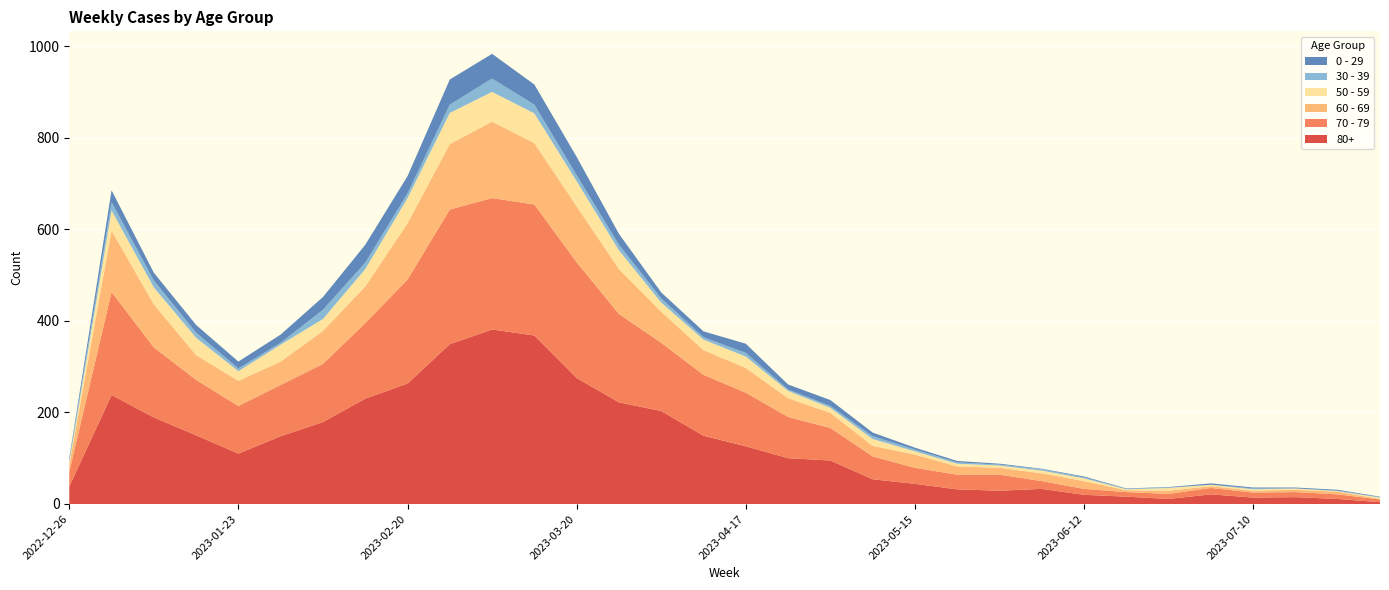

Reading right to left, transcribe all the data shown in this chart.

80+: 4	11	15	14	21	11	16	20	33	29	32	44	54	95	100	126	149	203	222	275	368	381	349	263	230	179	148	110	150	189	238	38
70 - 79: 6	10	11	11	14	11	10	13	17	35	32	35	50	71	90	117	133	149	193	253	286	287	294	227	165	127	112	104	121	153	225	32
60 - 69: 1	6	5	4	4	7	4	17	17	15	18	29	23	33	41	54	54	68	98	122	134	167	143	123	80	72	51	55	54	94	134	16
50 - 59: 3	1	3	3	3	6	2	6	6	5	6	7	15	11	16	25	23	20	41	55	65	65	68	55	38	26	37	21	38	37	44	5
30 - 39: 1	1	0	2	0	1	1	2	3	2	3	4	6	4	3	8	5	9	12	13	19	29	18	10	14	20	4	6	11	15	18	5
0 - 29: 1	2	2	2	3	1	1	2	1	2	3	4	8	13	11	20	13	13	24	40	44	54	55	38	39	28	18	15	17	17	26	4